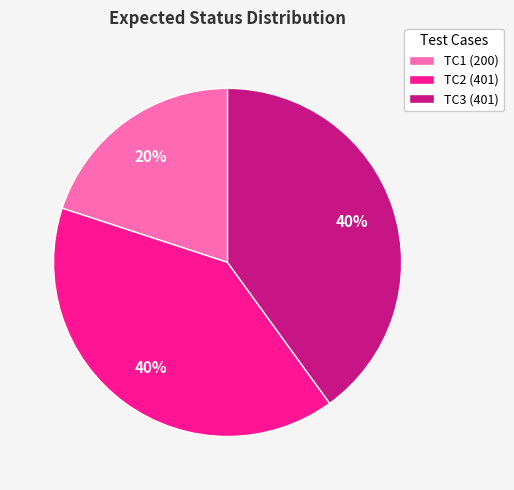

The TC2 (401) slice represents 26% of the pie. True or false?

False